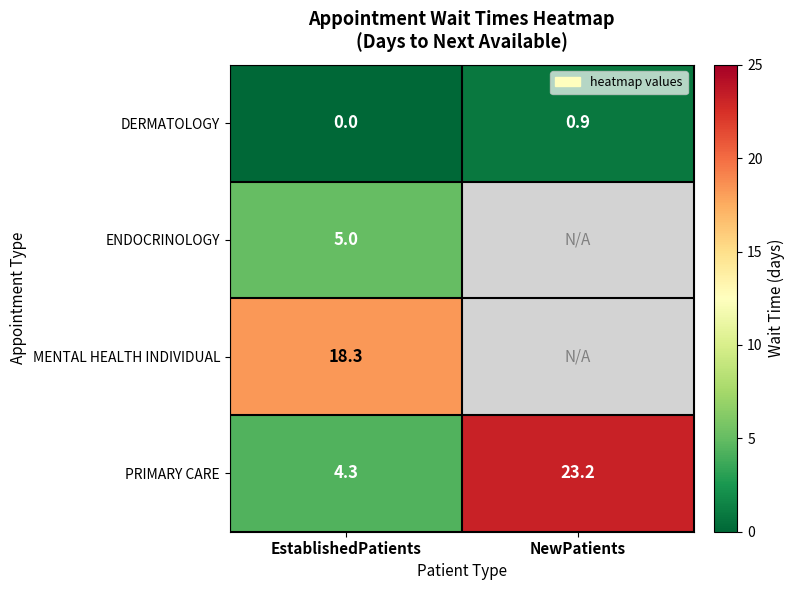

At which label does PRIMARY CARE reach its minimum?

EstablishedPatients